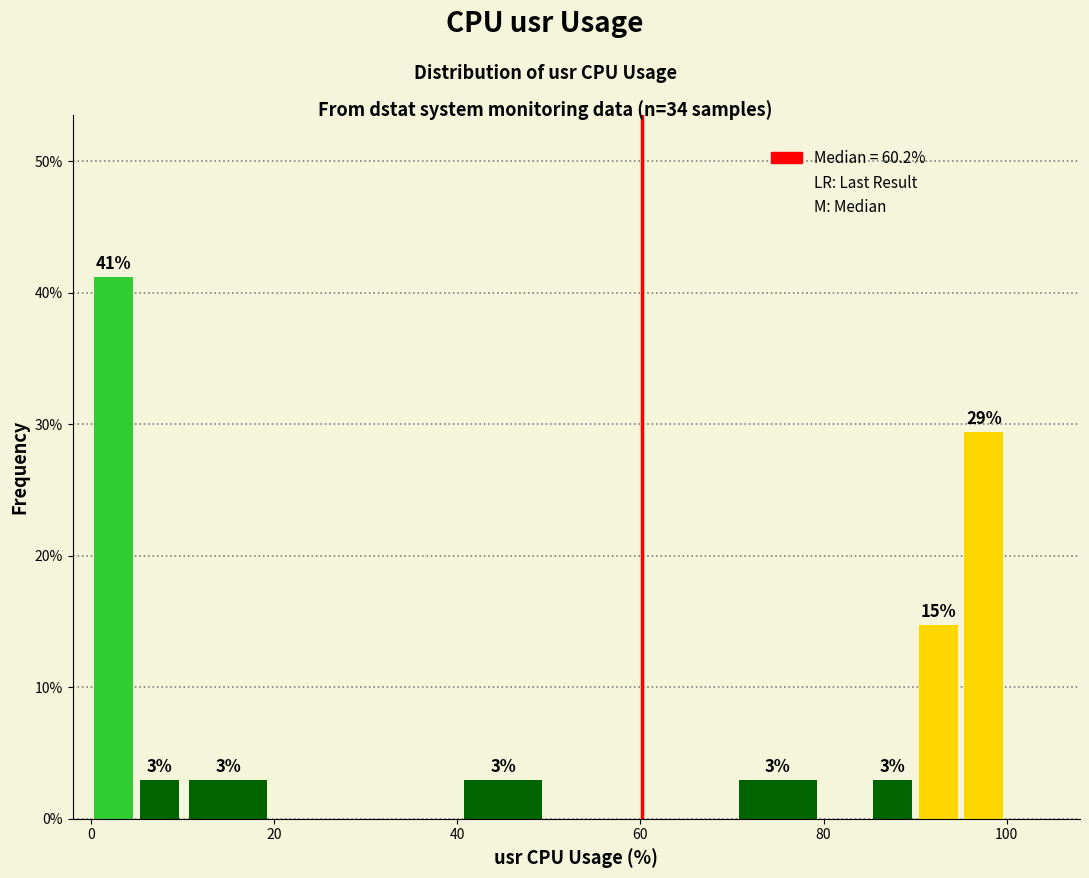

Read against the x-axis, roughly where is the centre of the tallest bar?

2